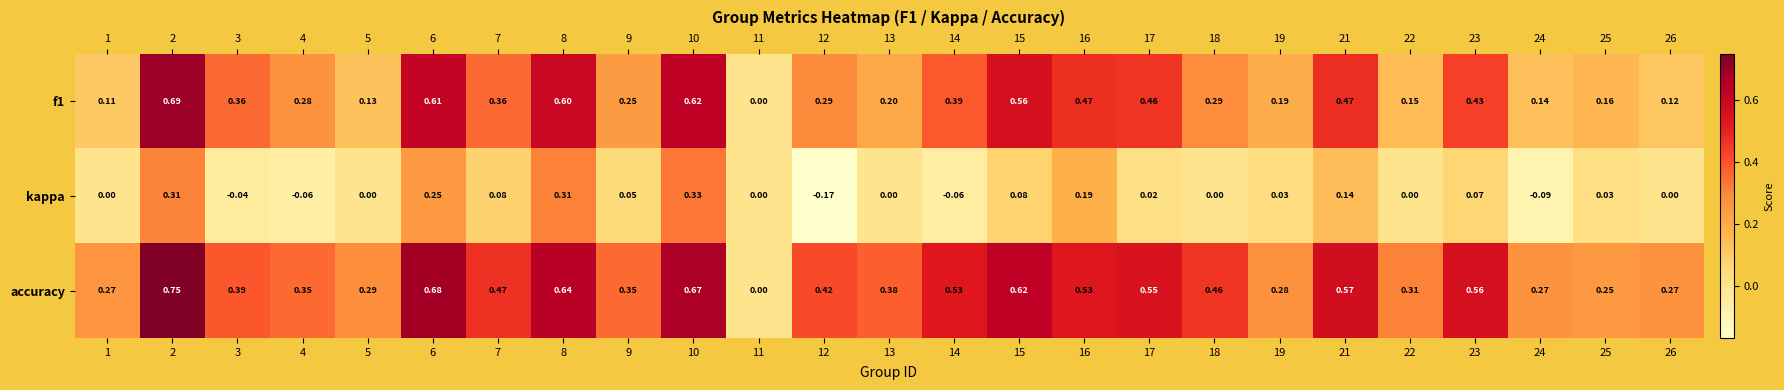

What is the total value across all series at 6?

1.5